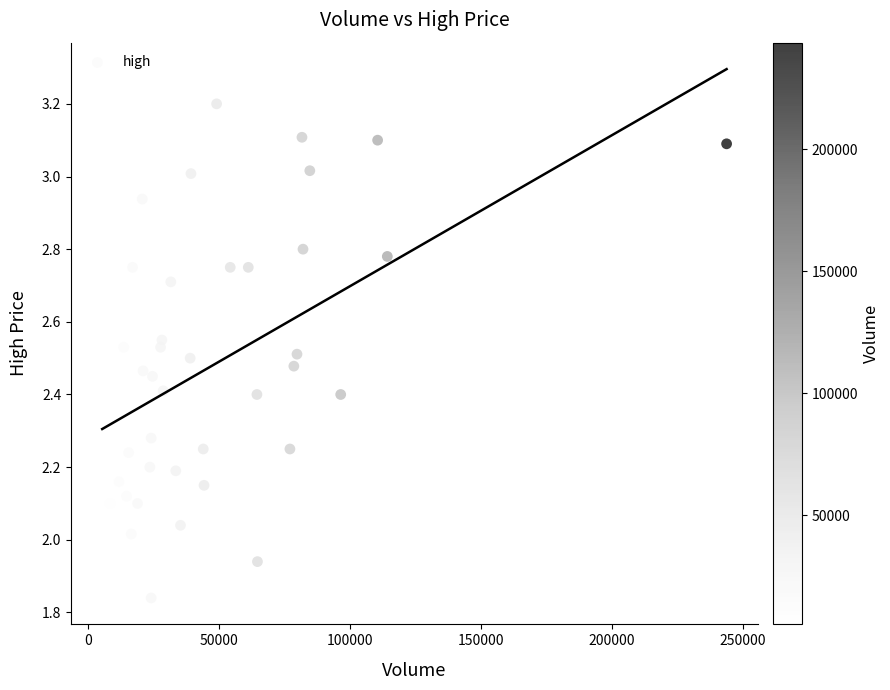

What is the range of X values (max minus min)?

238500.0